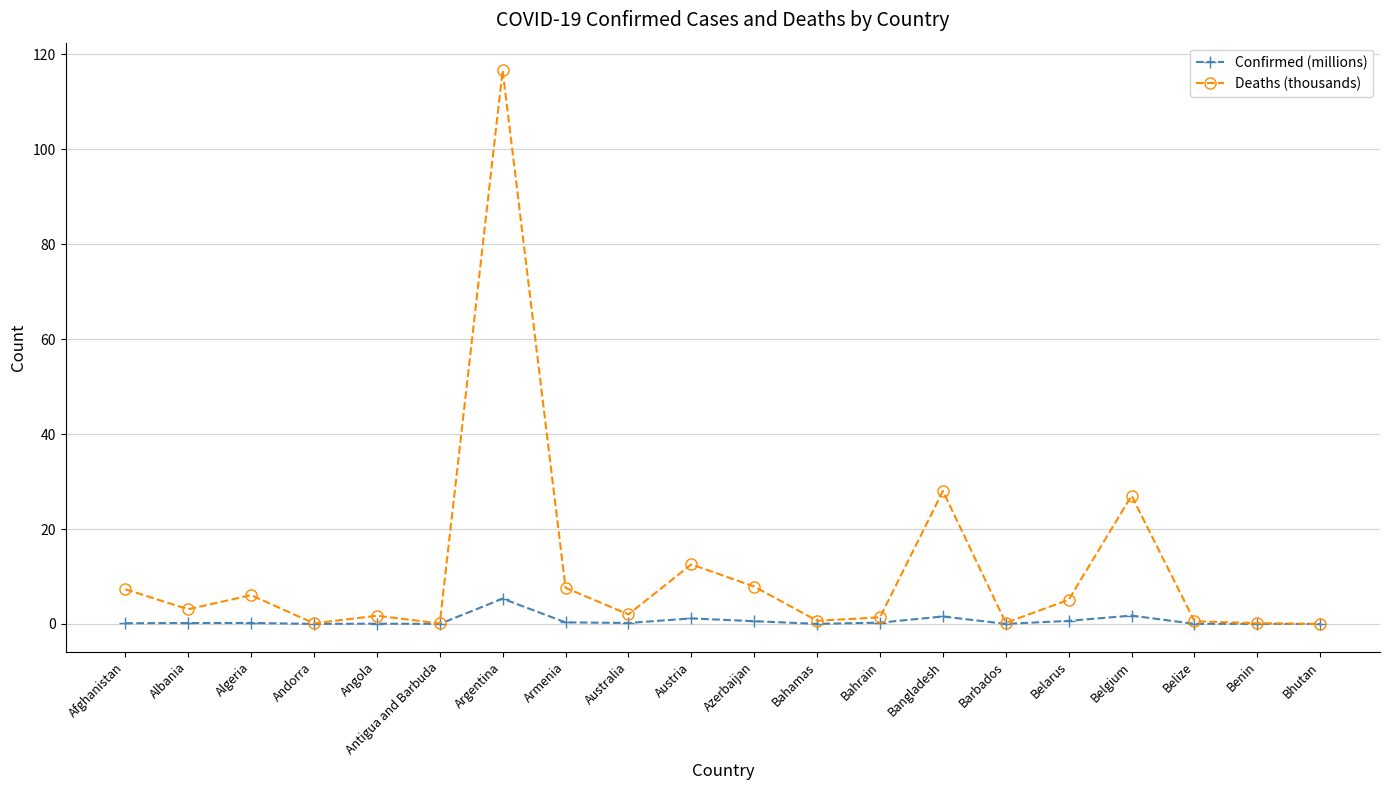

At which category does Deaths (thousands) reach its first local peak?

Algeria